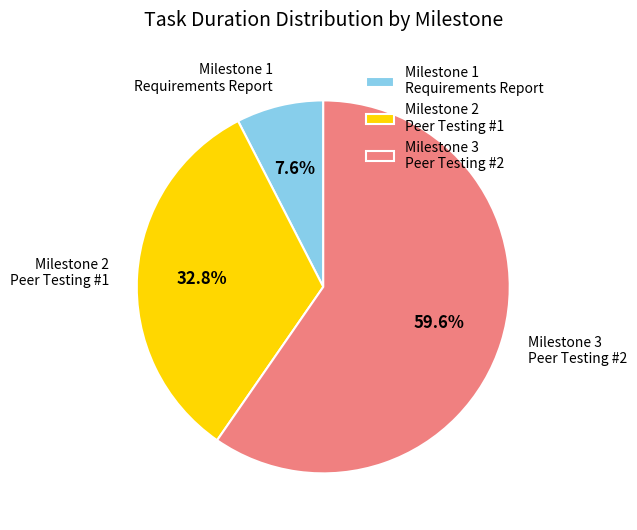

Count the number of slices in the pie.

3